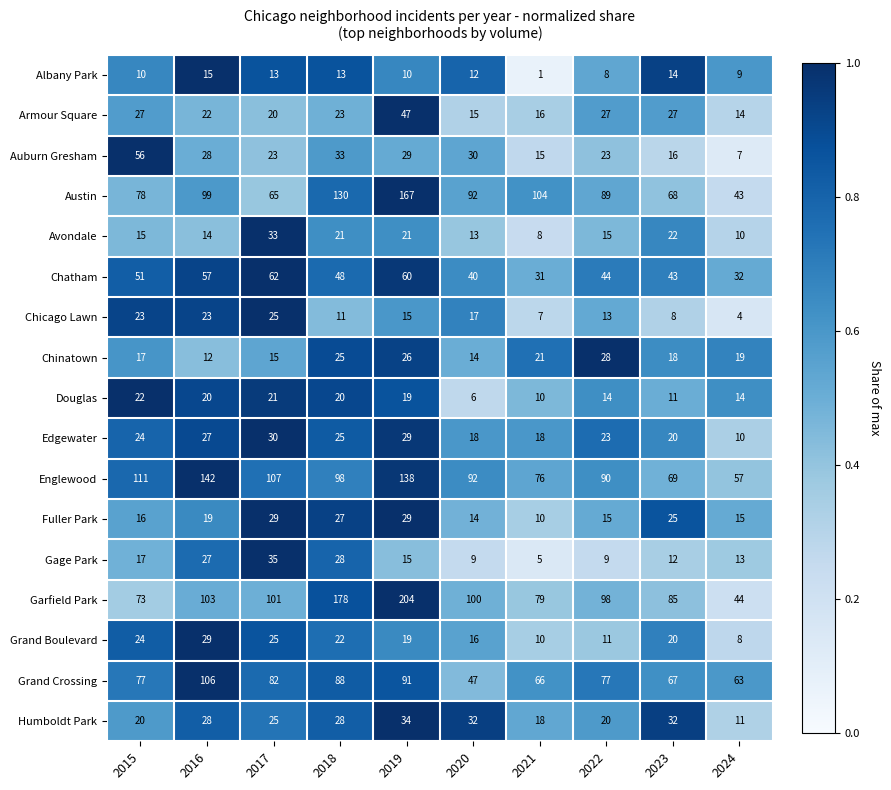

Which category has the lowest value across all series?

2021